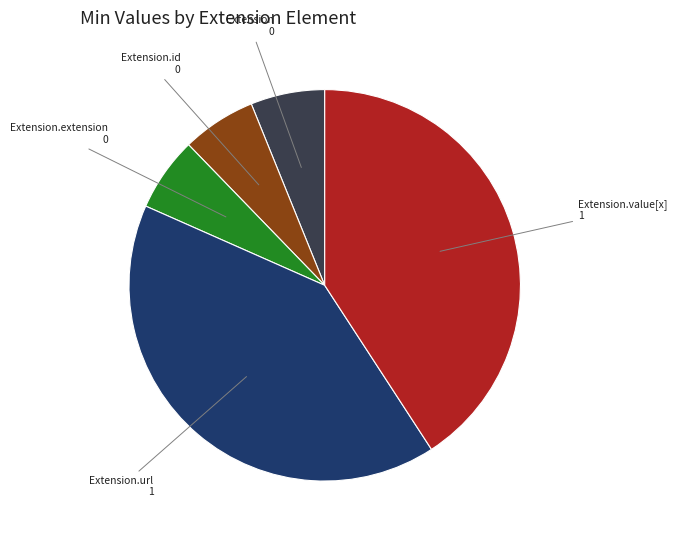

Is Extension.id the majority of the pie?

No